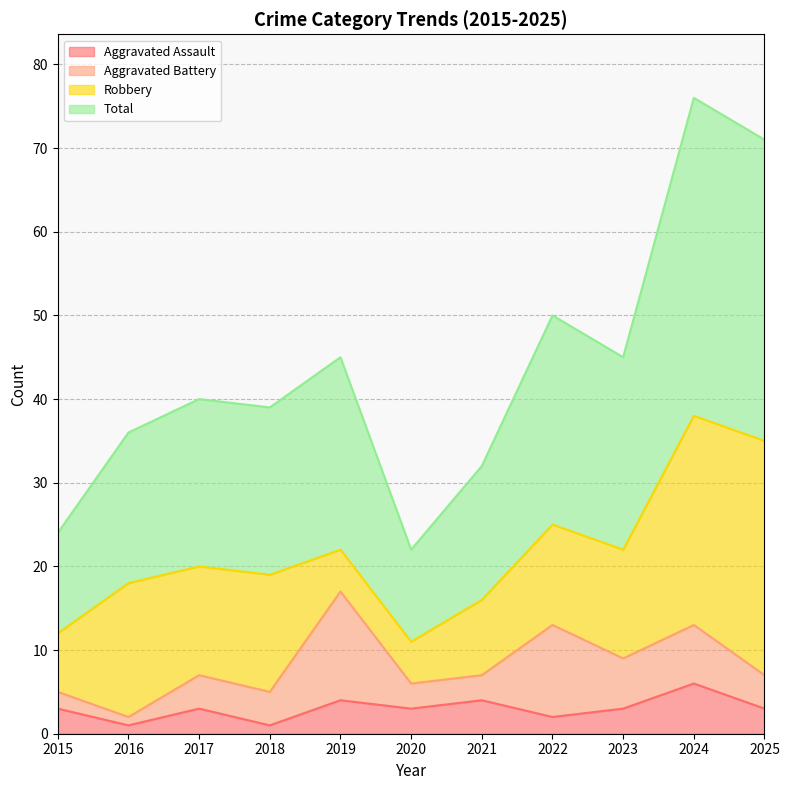

Does the chart have visible grid lines?

Yes